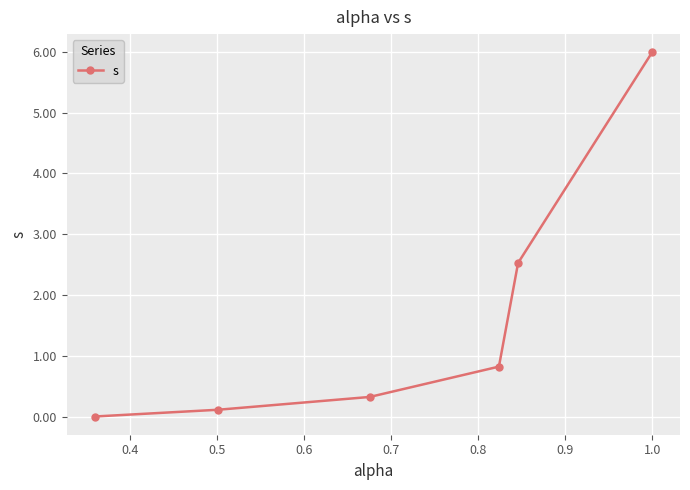

What is the average value?

1.6